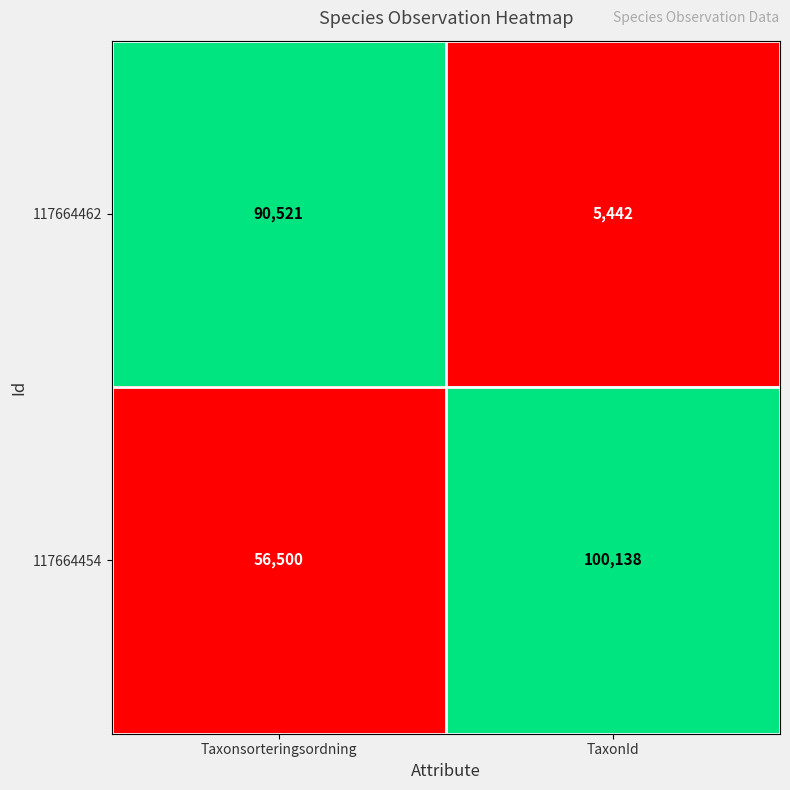

What is the total value across all series at TaxonId?

105580